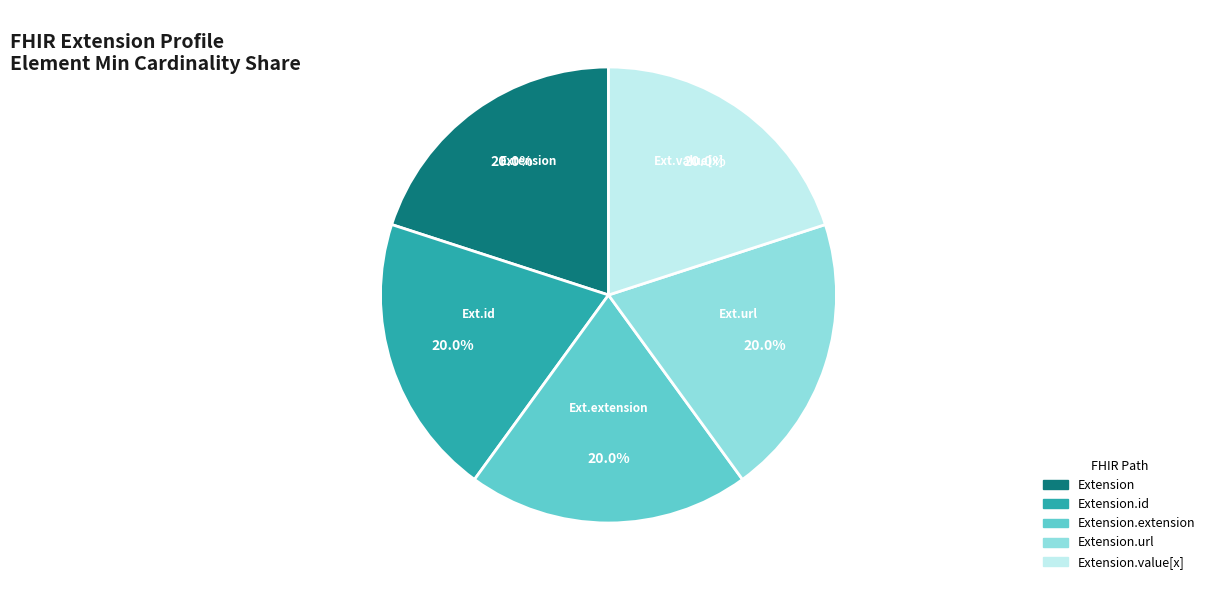

Is the sum of Extension.id and Extension greater than half?

No